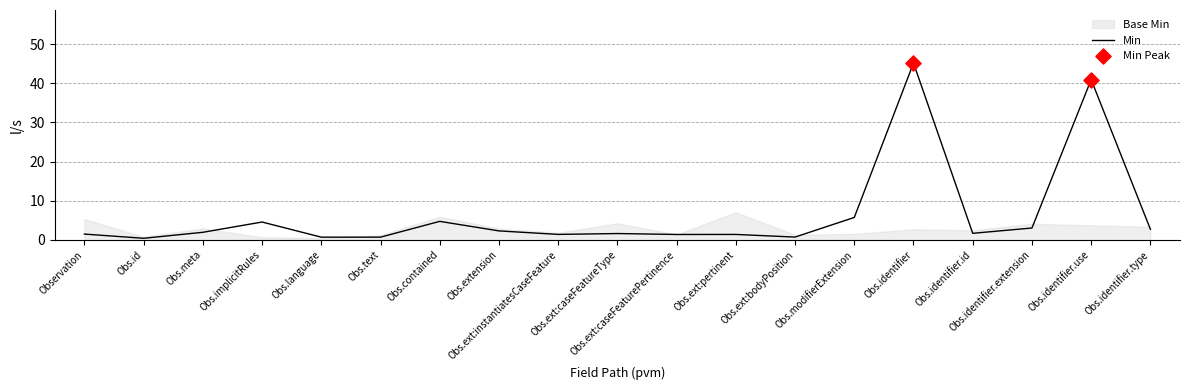

Between Obs.identifier.extension and Obs.language, which is larger?

Obs.identifier.extension